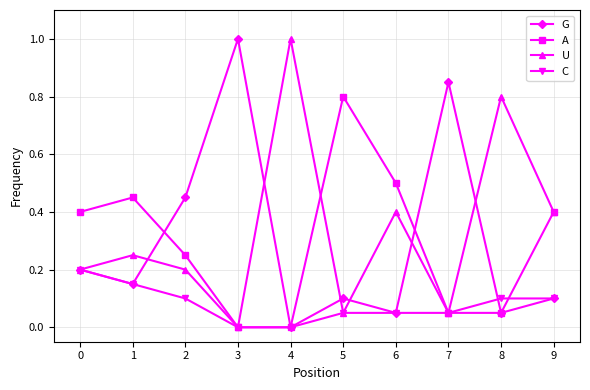

What is the total value across all series at 4?

1.0